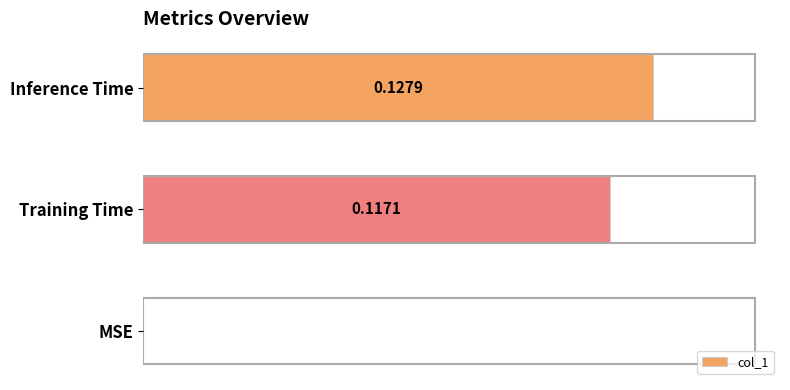

At which category does the chart reach its peak across all series?

Inference Time